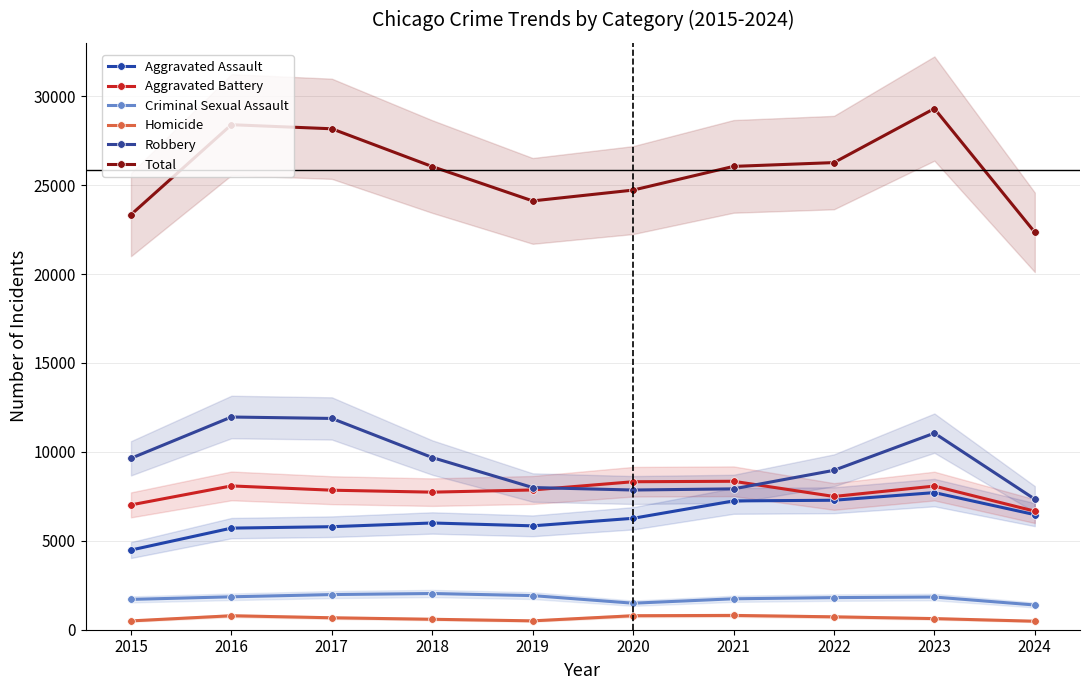

At which label does Aggravated Assault reach its peak?

2023